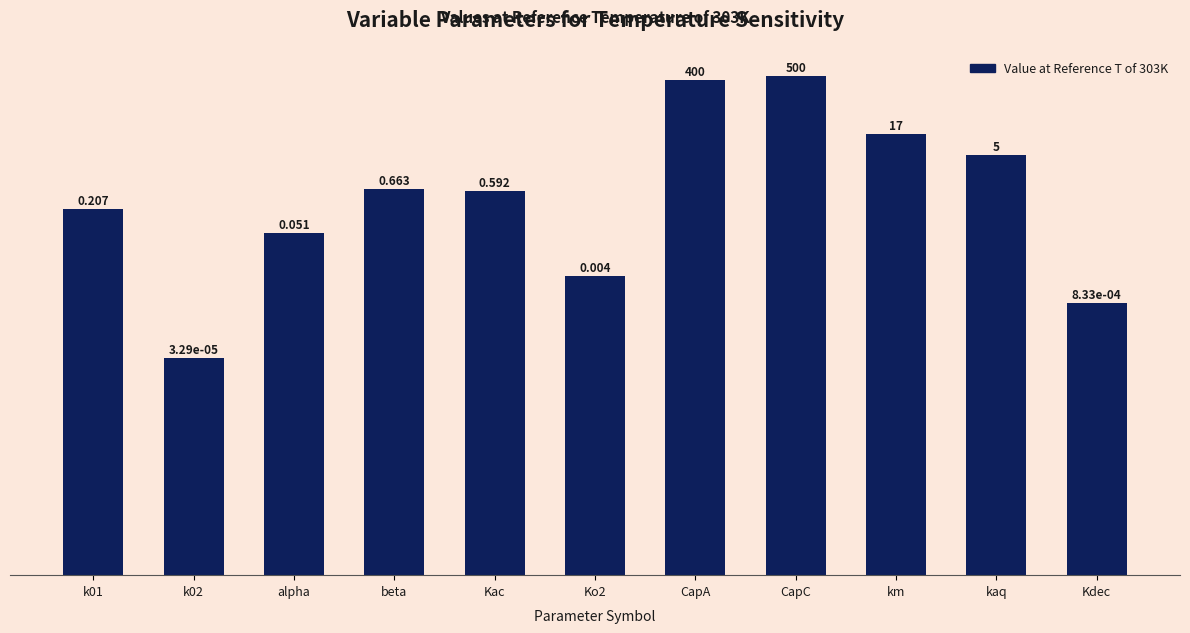

Are the bars horizontal?

No